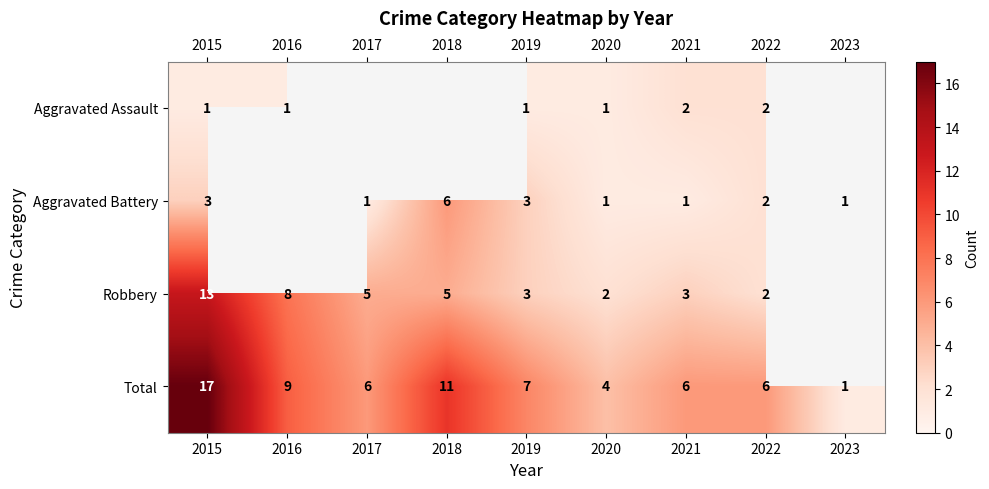

Is it true that Total equals 17 at 2018?

False